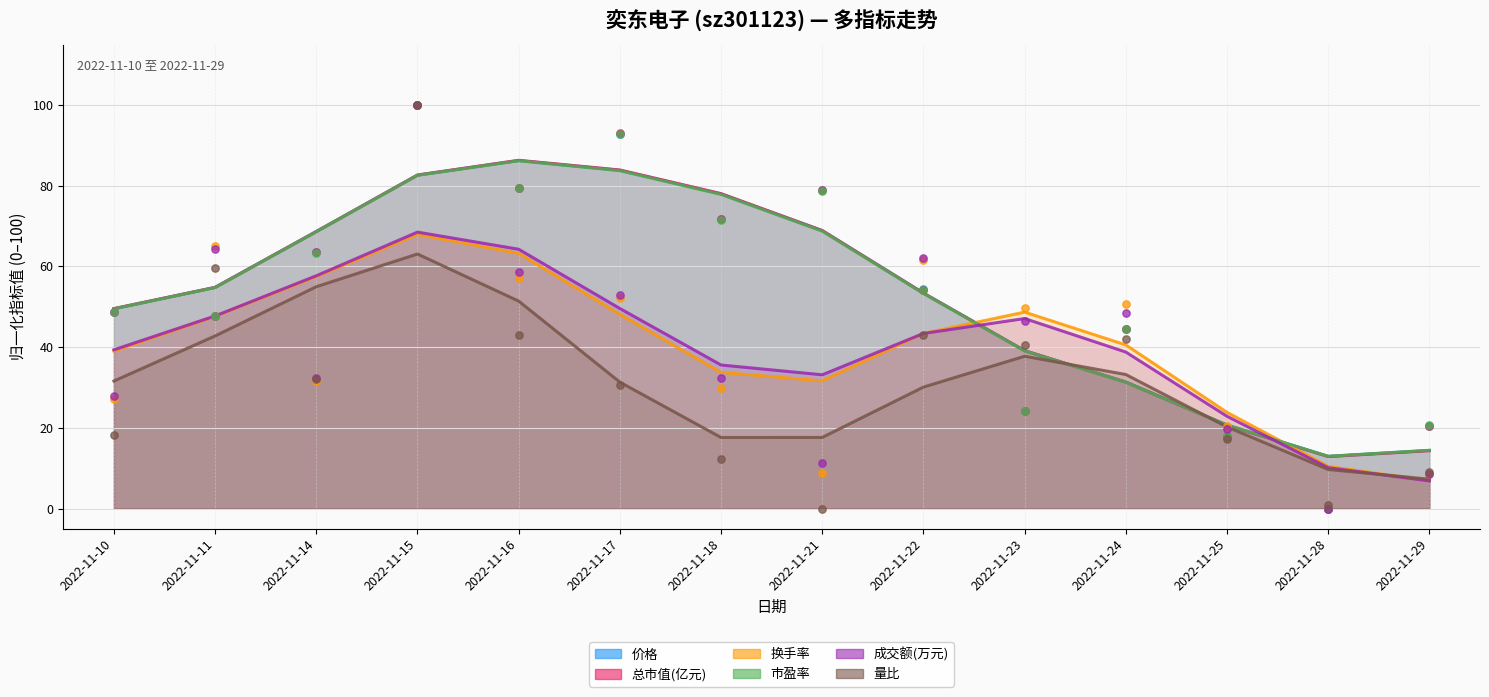

Which series has the largest total across all categories?

总市值(亿元)